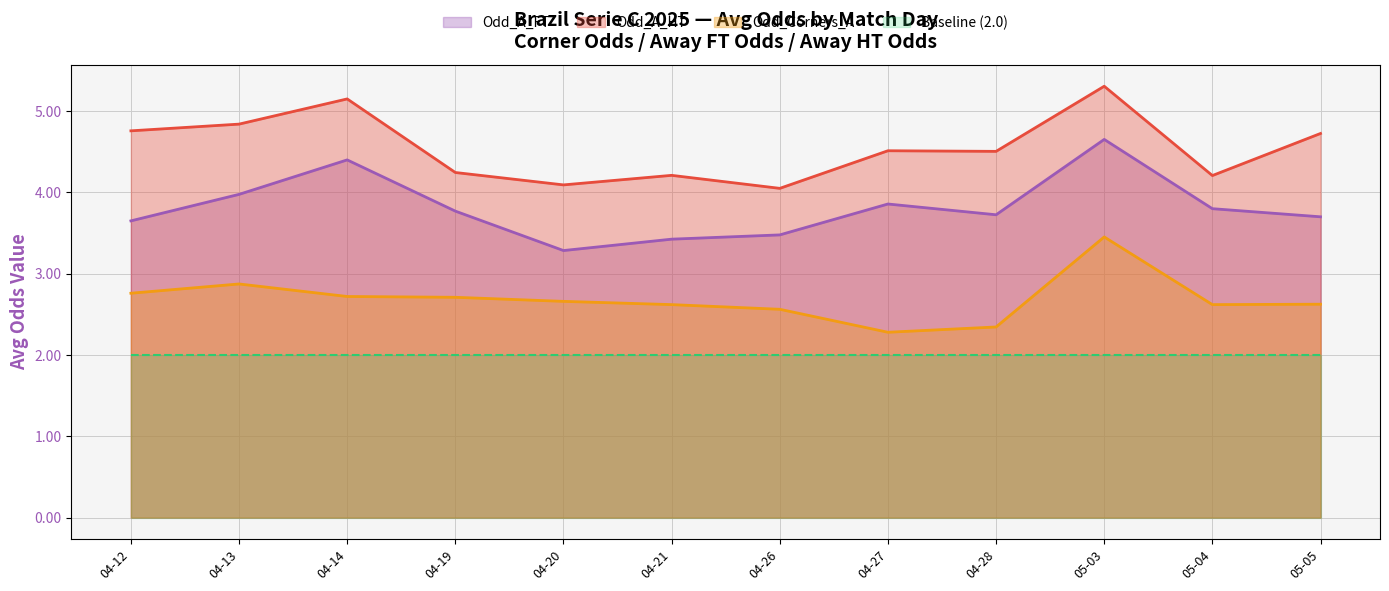

What is the maximum value for Odd_Corners_A?

3.5